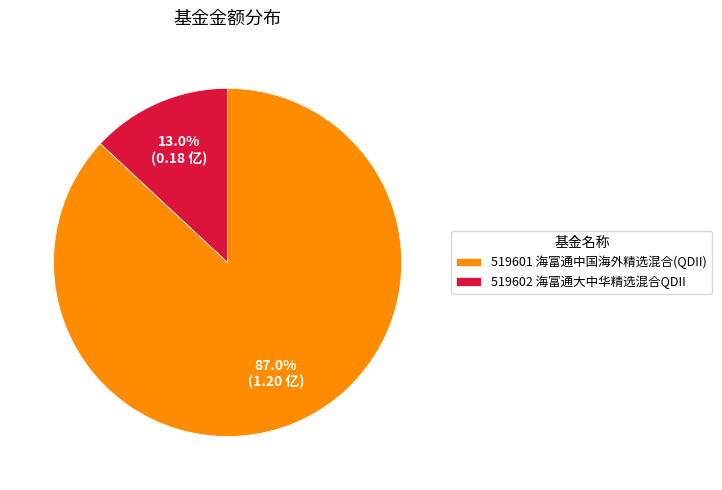

Count the number of slices in the pie.

2